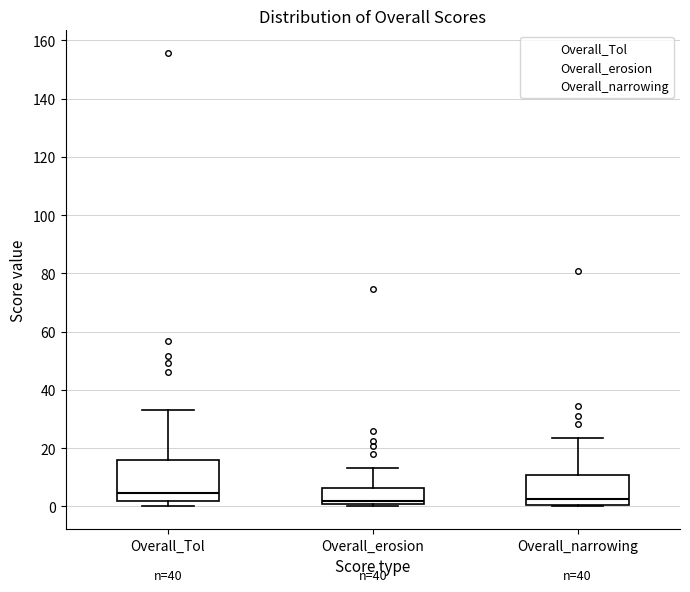

Where is the lower edge of the box for Overall_narrowing on the y-axis? The values are not printed on the chart, so give them approximately, as read against the axis.

0